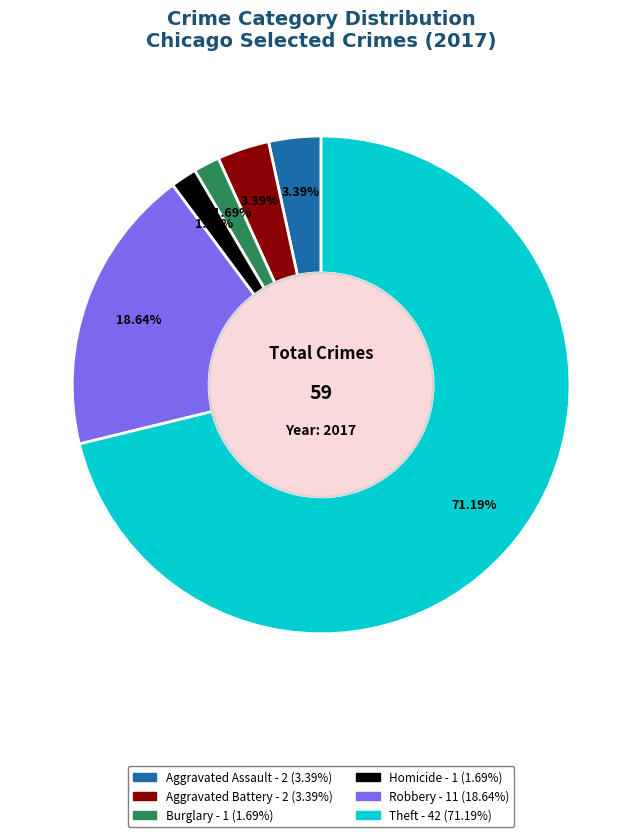

How many segments does this pie chart have?

6